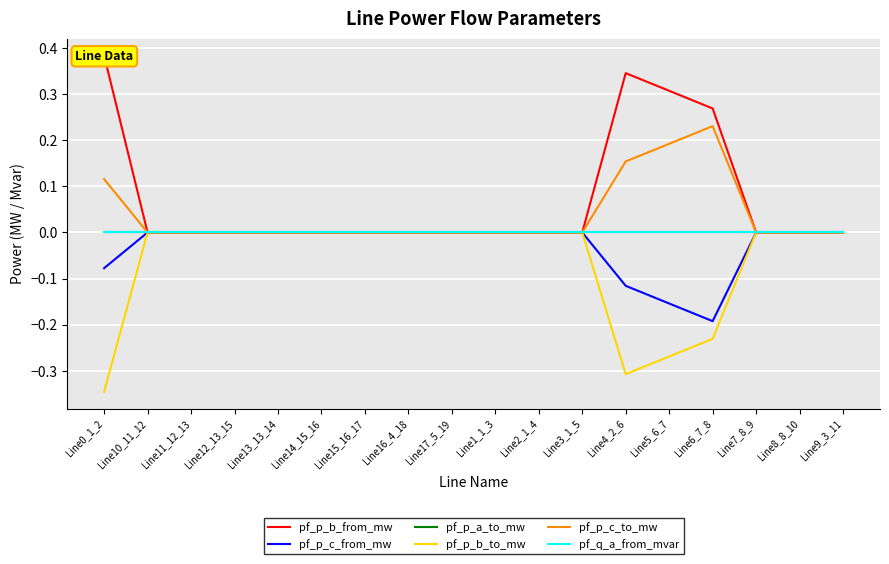

At which category is the sum across all series the highest?

Line6_7_8